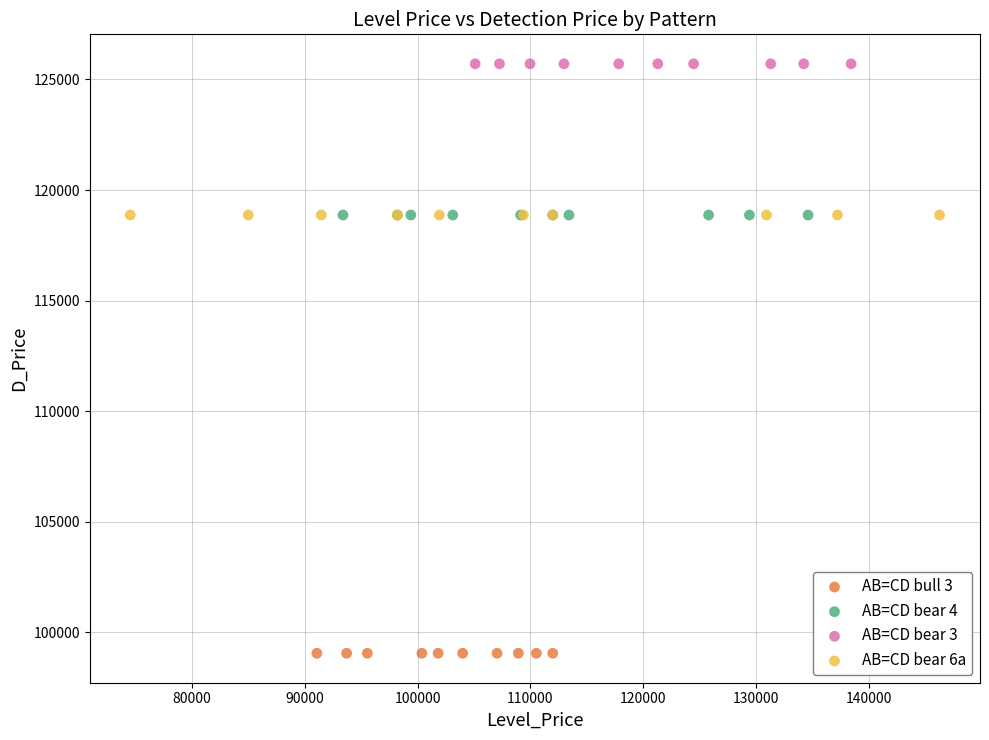

What are all the series names shown in the legend?

AB=CD bull 3, AB=CD bear 4, AB=CD bear 3, AB=CD bear 6a